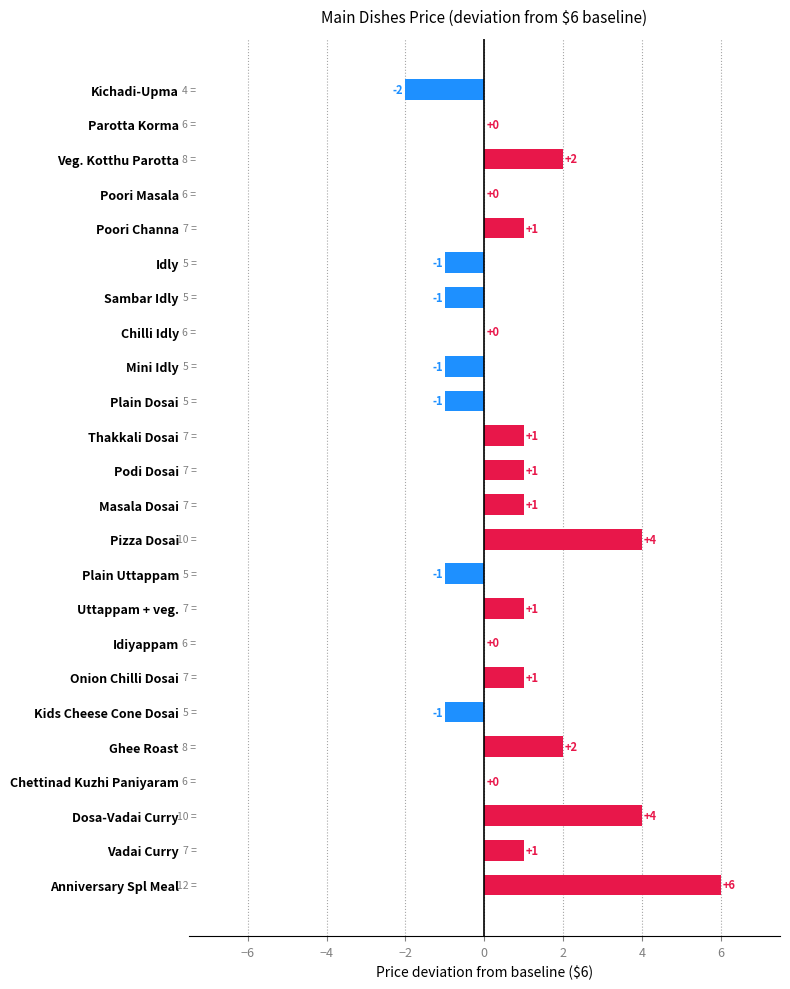

Reading top to bottom, what are all the values shown in this chart?

Kichadi-Upma=-2	Parotta Korma=0	Veg. Kotthu Parotta=2	Poori Masala=0	Poori Channa=1	Idly=-1	Sambar Idly=-1	Chilli Idly=0	Mini Idly=-1	Plain Dosai=-1	Thakkali Dosai=1	Podi Dosai=1	Masala Dosai=1	Pizza Dosai=4	Plain Uttappam=-1	Uttappam + veg.=1	Idiyappam=0	Onion Chilli Dosai=1	Kids Cheese Cone Dosai=-1	Ghee Roast=2	Chettinad Kuzhi Paniyaram=0	Dosa-Vadai Curry=4	Vadai Curry=1	Anniversary Spl Meal=6